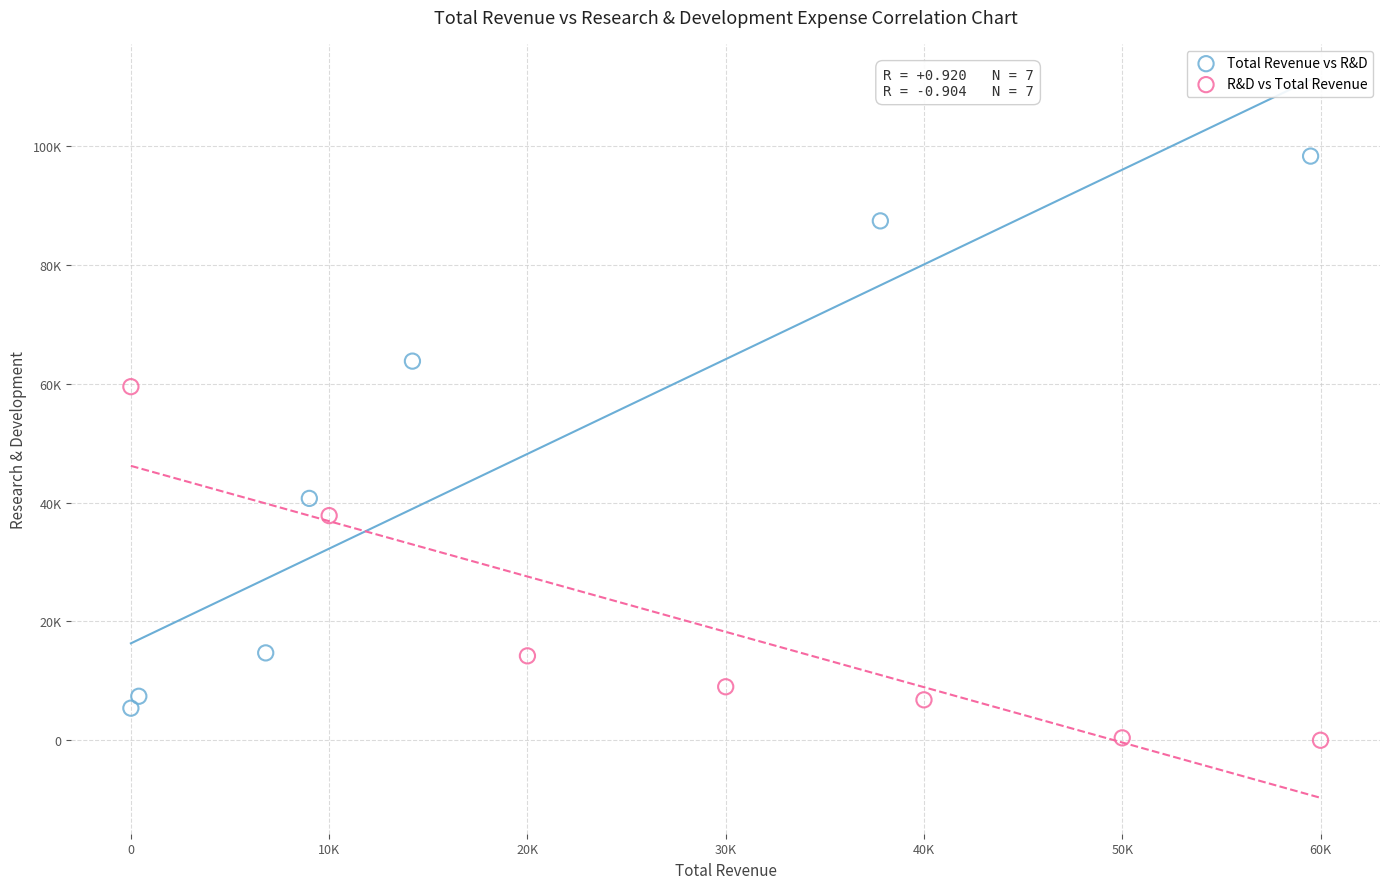

Which series has the widest spread of Y values?

Total Revenue vs R&D